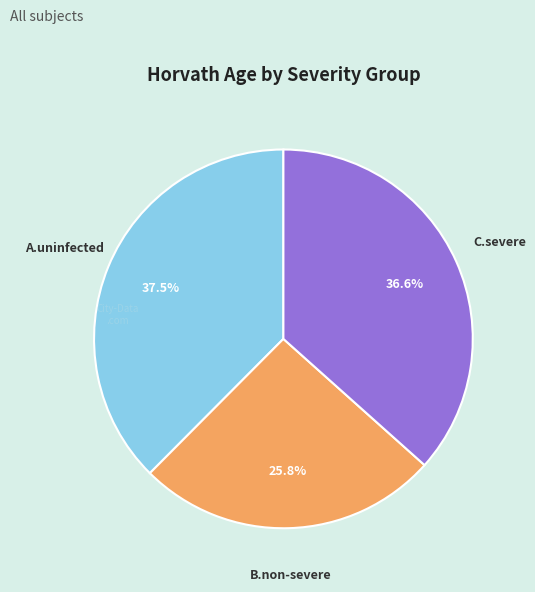

Is there a majority slice in this chart?

No